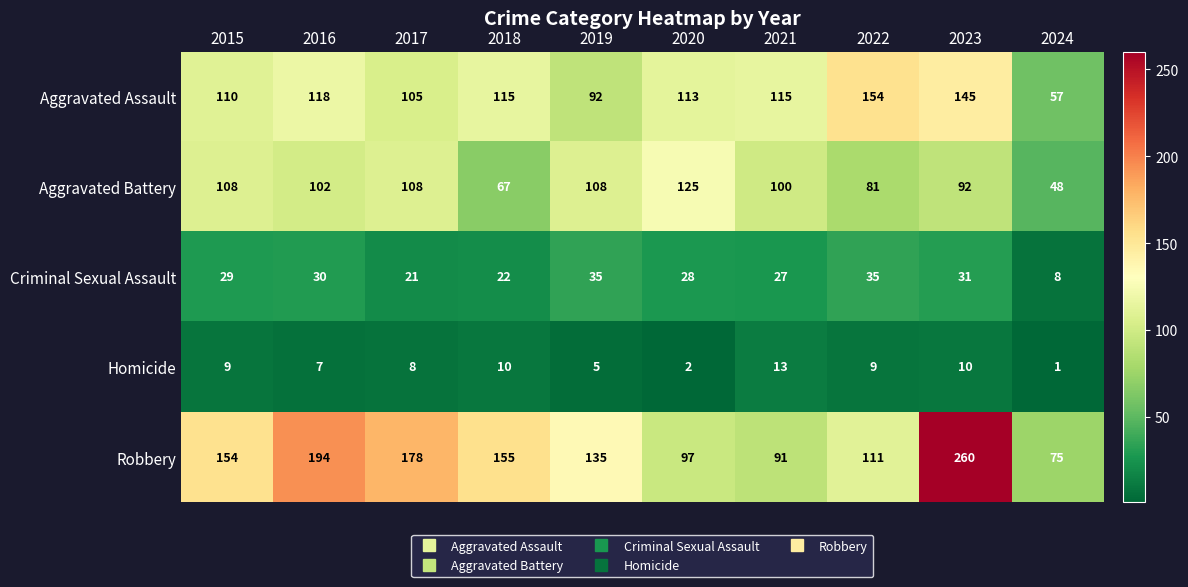

Rank the series at 2024 from highest to lowest value.

Robbery, Aggravated Assault, Aggravated Battery, Criminal Sexual Assault, Homicide